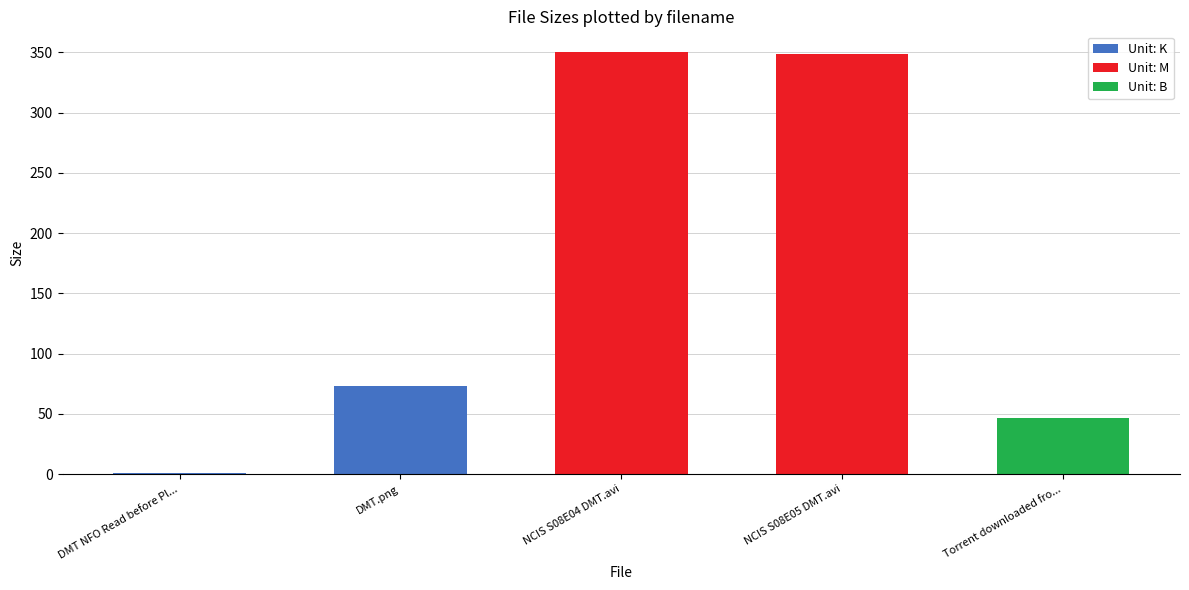

What is the ratio of the value at DMT.png to the value at NCIS S08E04 DMT.avi?

0.2